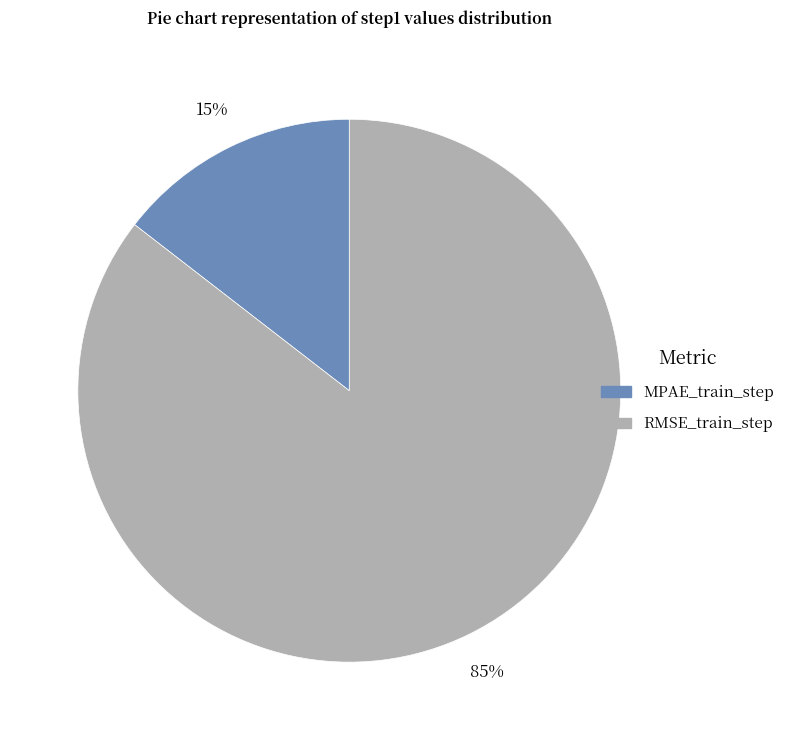

To the nearest percent, what portion does MPAE_train_step represent?

15%